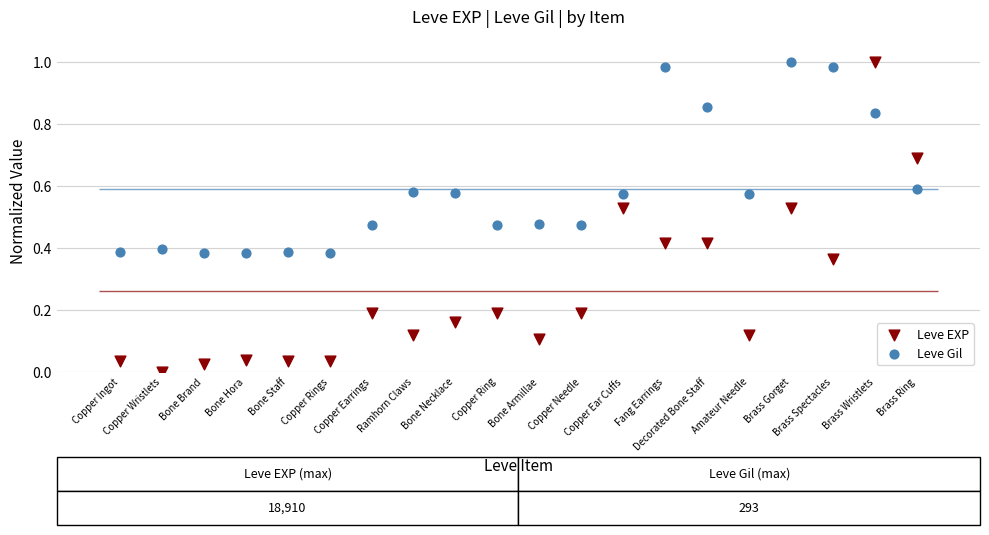

Which series has the largest Y range (max minus min)?

Leve EXP